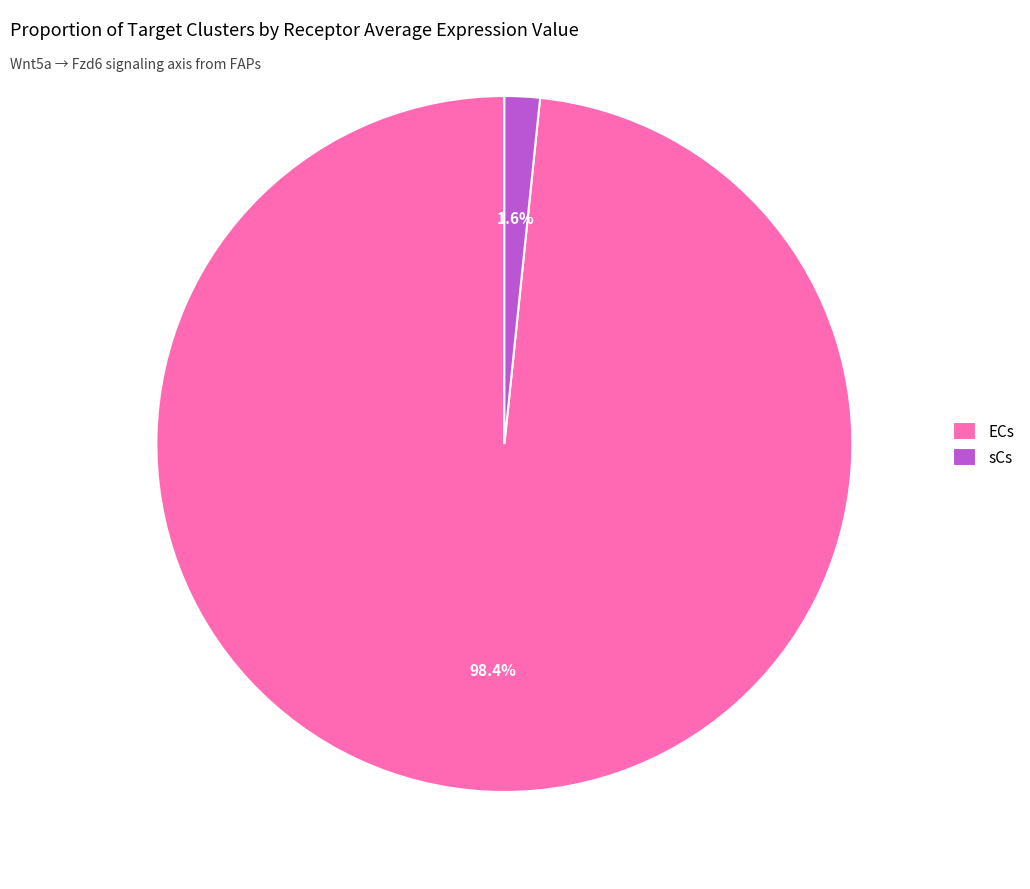

To the nearest percent, what is the difference between the largest and smallest slice percentages?

97%